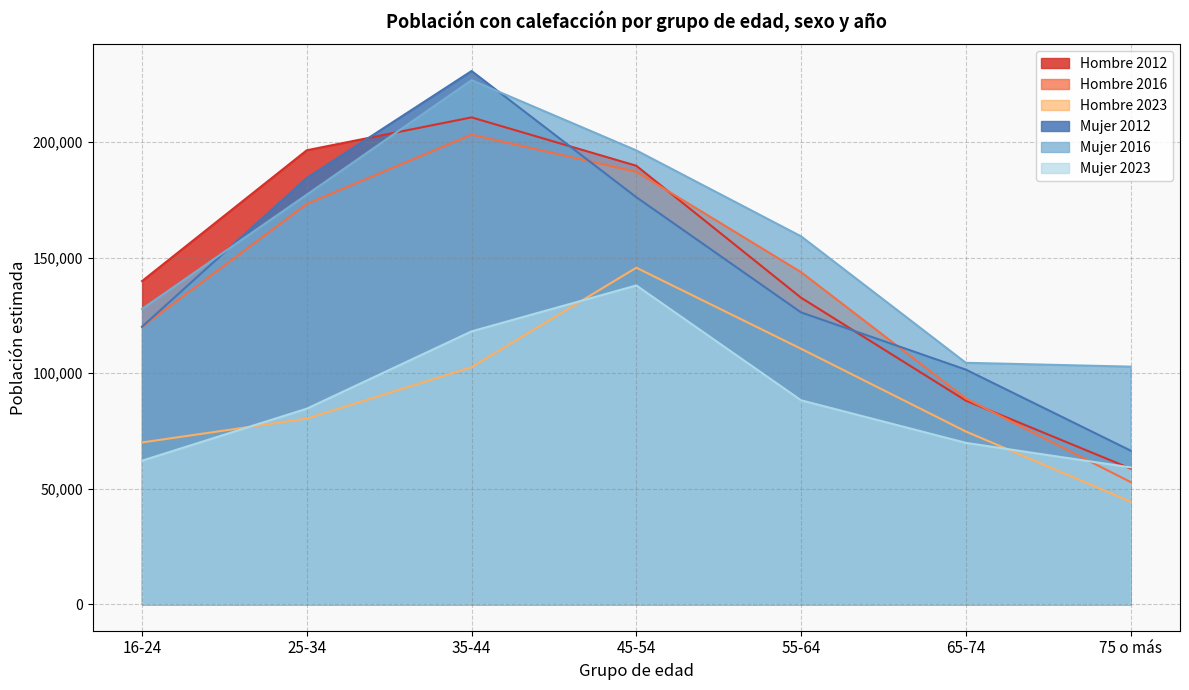

What is the maximum value for Mujer 2012?

230830